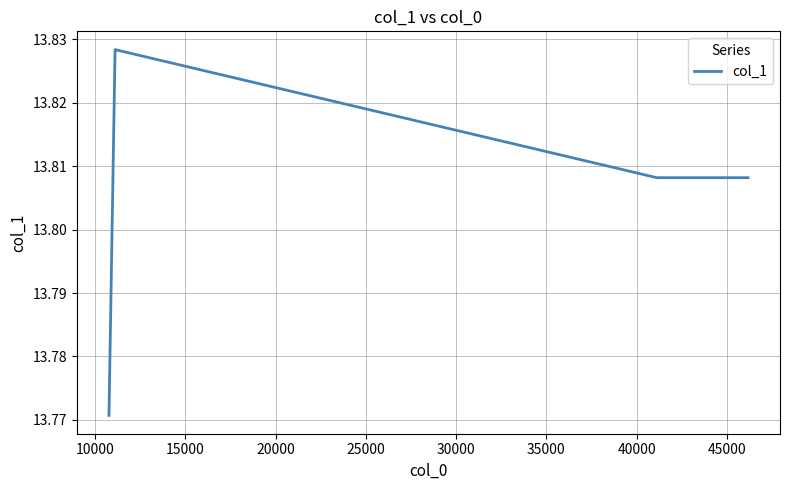

How many values are between 13 and 14?

5